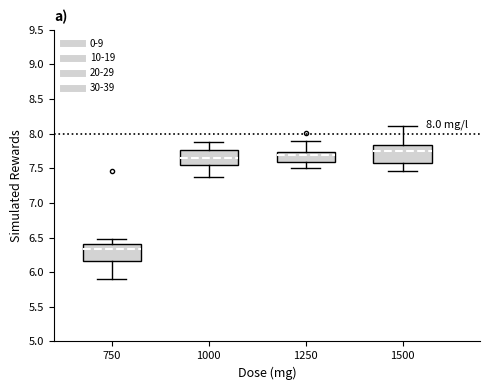

Reading left to right, transcribe this box plot: for each box, give where its median line is, the range the box spans, and where its two whiskers end, as read against the y-axis. The values are not printed on the chart, so give them approximately, as read against the axis.

750: median 6.35, box 6.15 to 6.40, whiskers 5.90 to 6.45
1000: median 7.65, box 7.55 to 7.75, whiskers 7.40 to 7.85
1250: median 7.70, box 7.60 to 7.75, whiskers 7.50 to 7.90
1500: median 7.75, box 7.55 to 7.85, whiskers 7.45 to 8.10